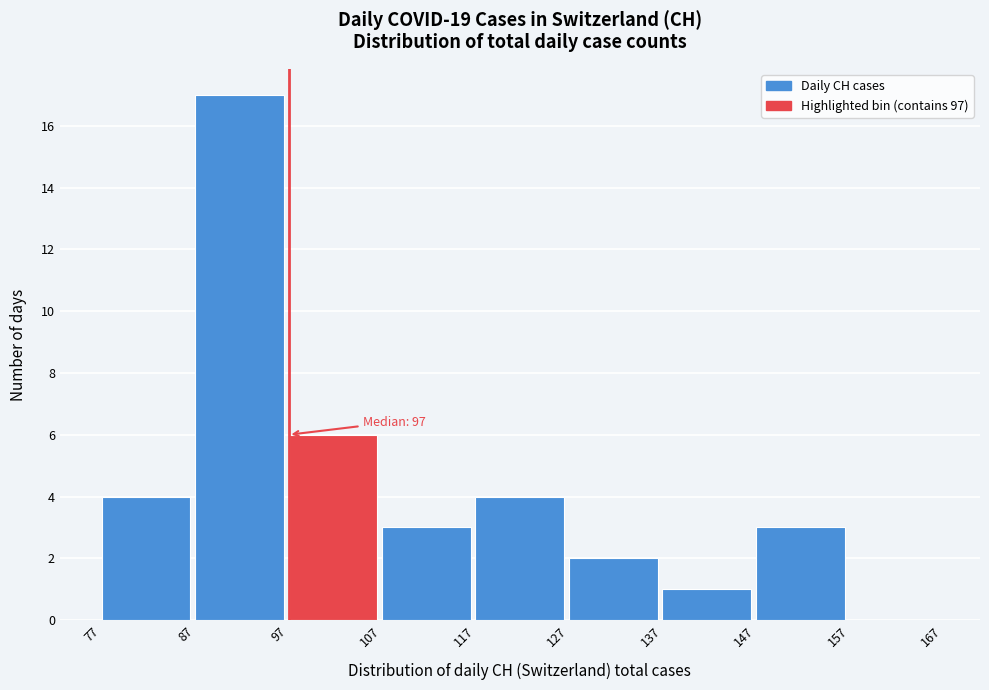

Which range on the x-axis has the tallest bar?

87 to 97